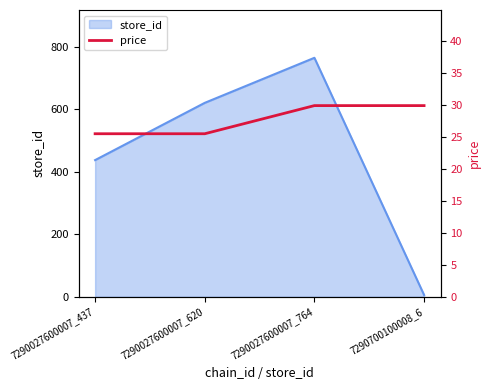

What is the average value?

27.7